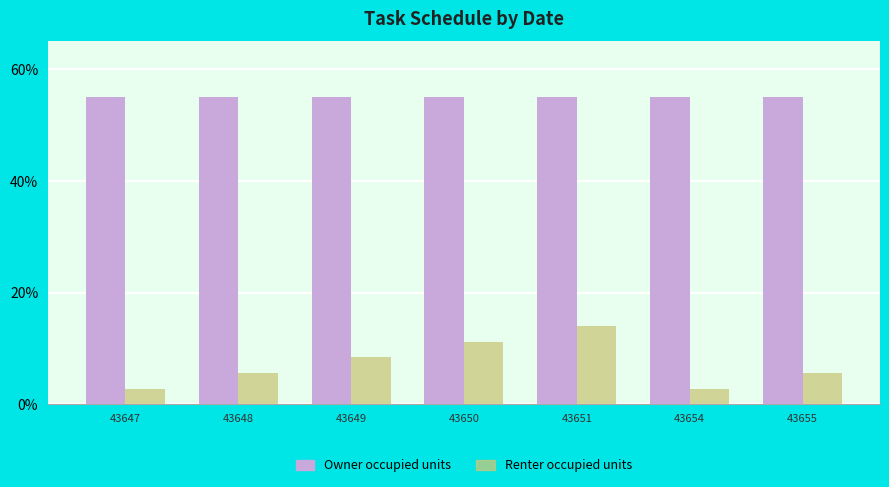

What is the value of the Renter occupied units bar at the 7th from the left?

5.6